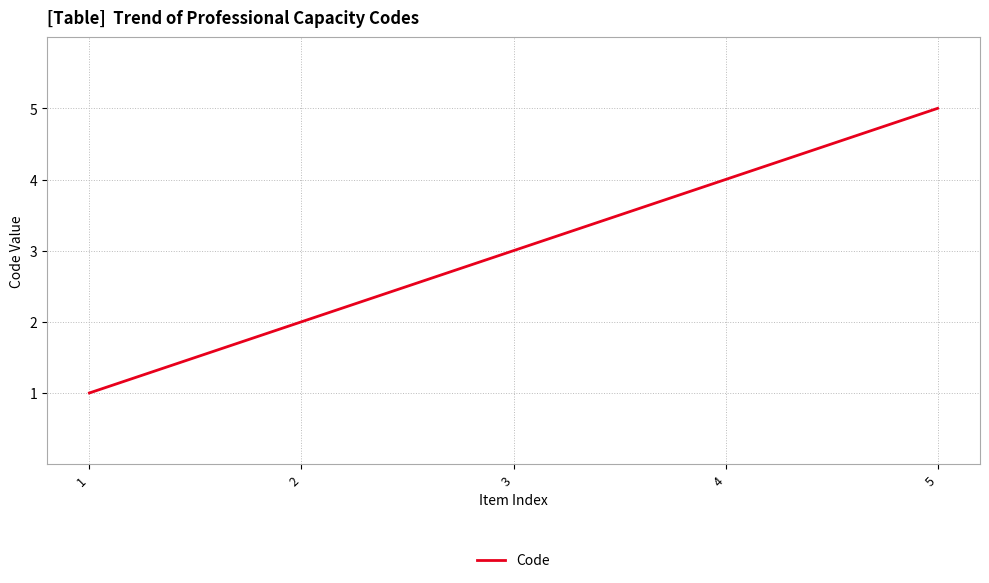

Where is the data nearest to the value 3?

3